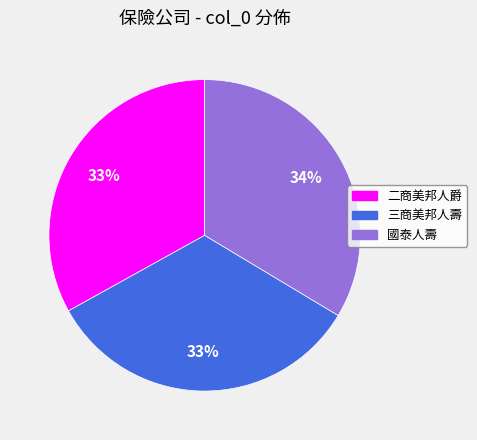

True or false: 二商美邦人爵 accounts for 33% of the total.

True